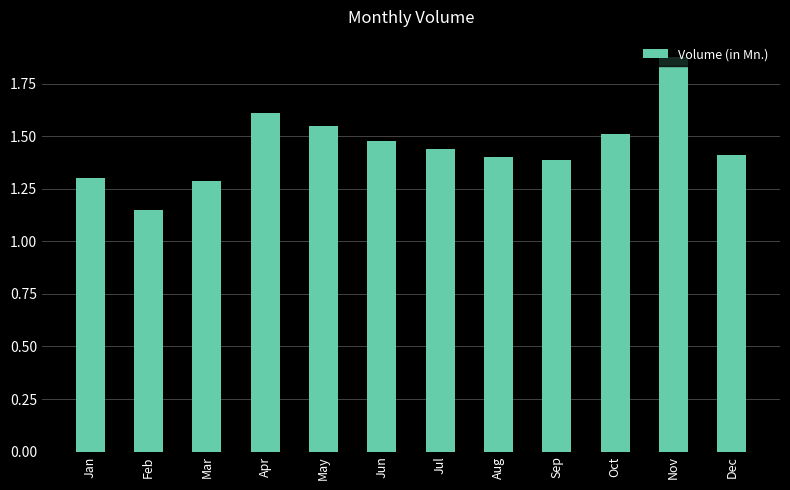

What is the sum of all values?

17.4